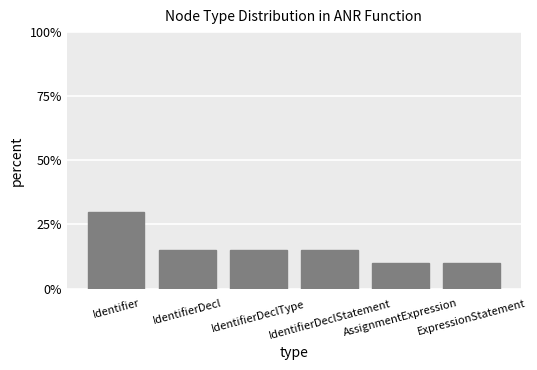

What is the difference between the values at AssignmentExpression and Identifier?

20